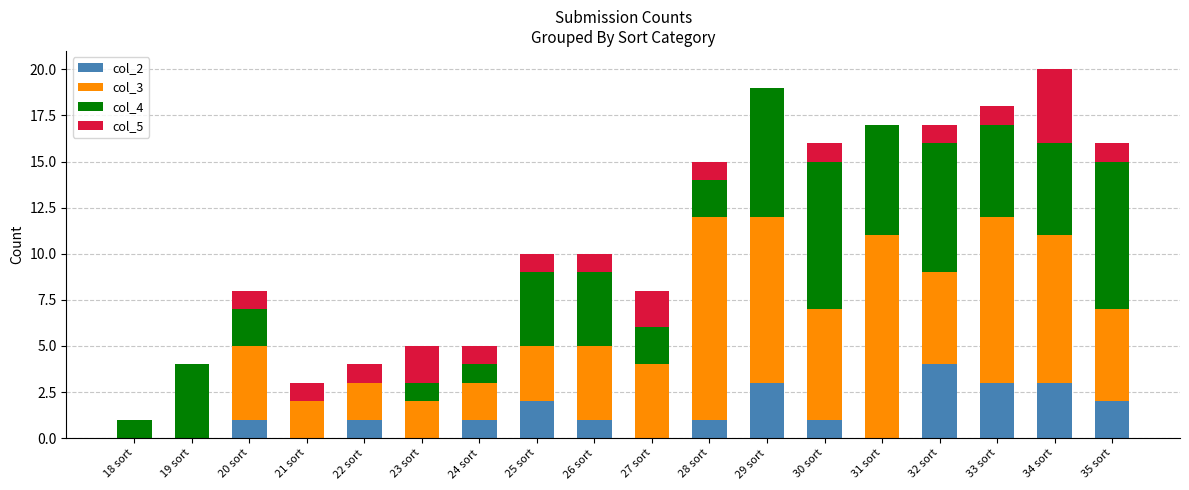

What is the total value across all series at 27 sort?

8